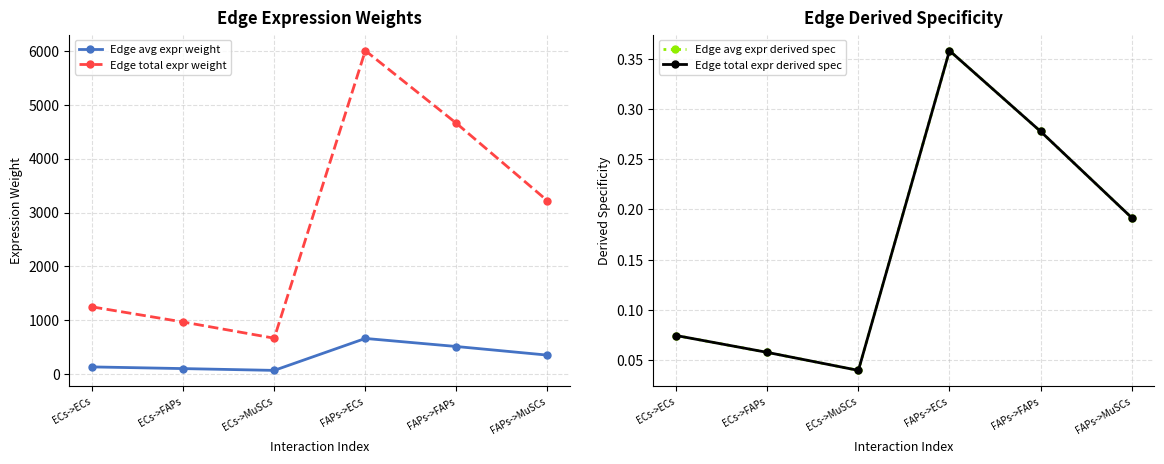

Is it true that Edge total expr derived spec equals 0.1 at ECs->FAPs?

True